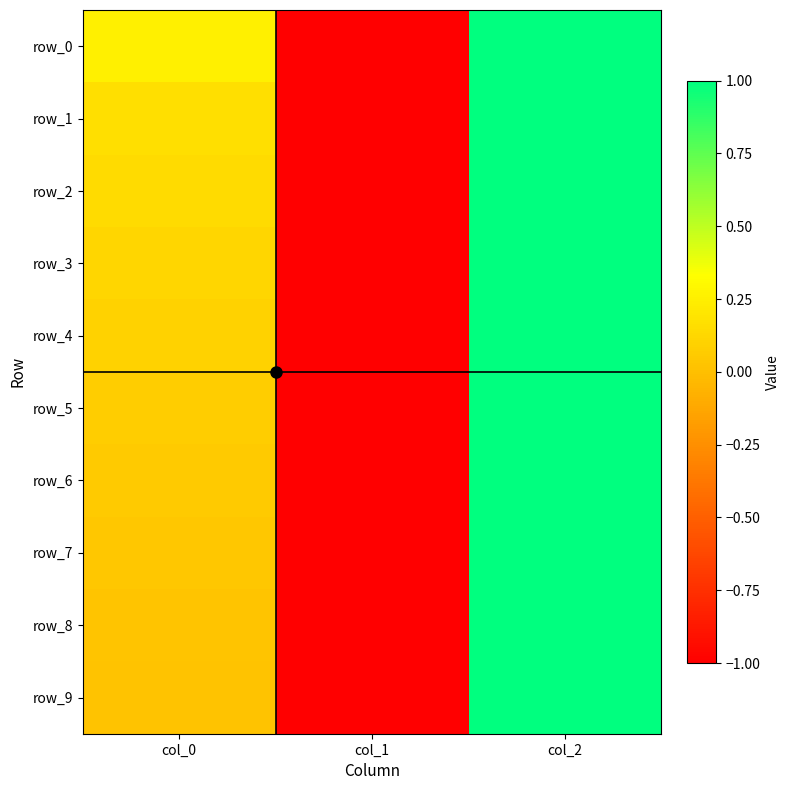

What is the difference between the highest and lowest values at col_0?

0.2